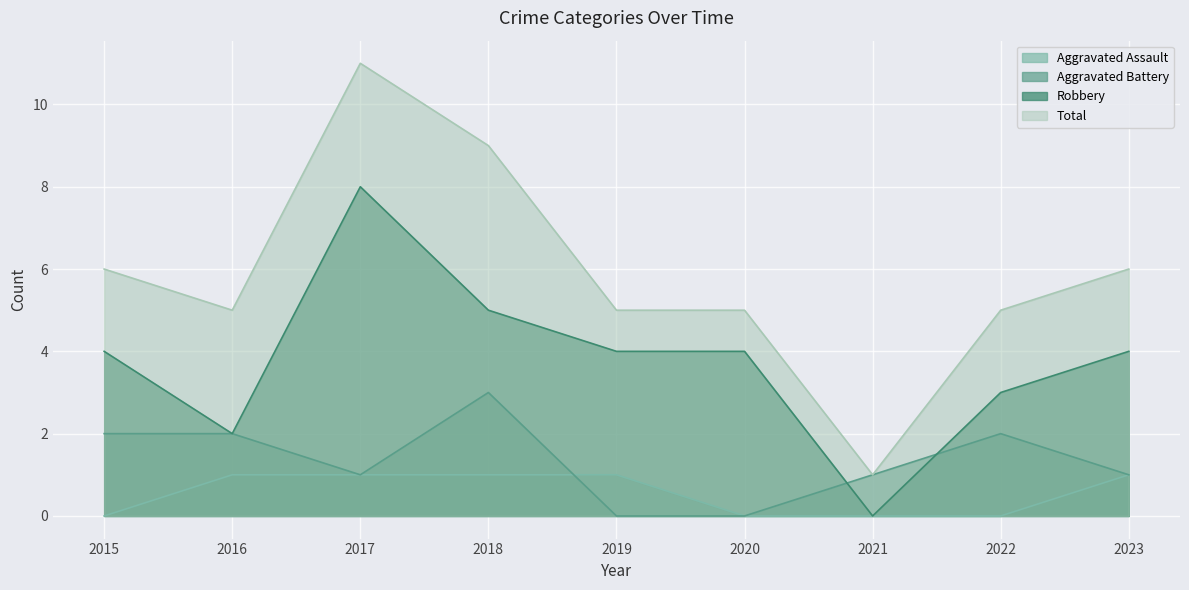

Is the value of Aggravated Battery at 2022 greater than the value of Robbery at 2018?

No